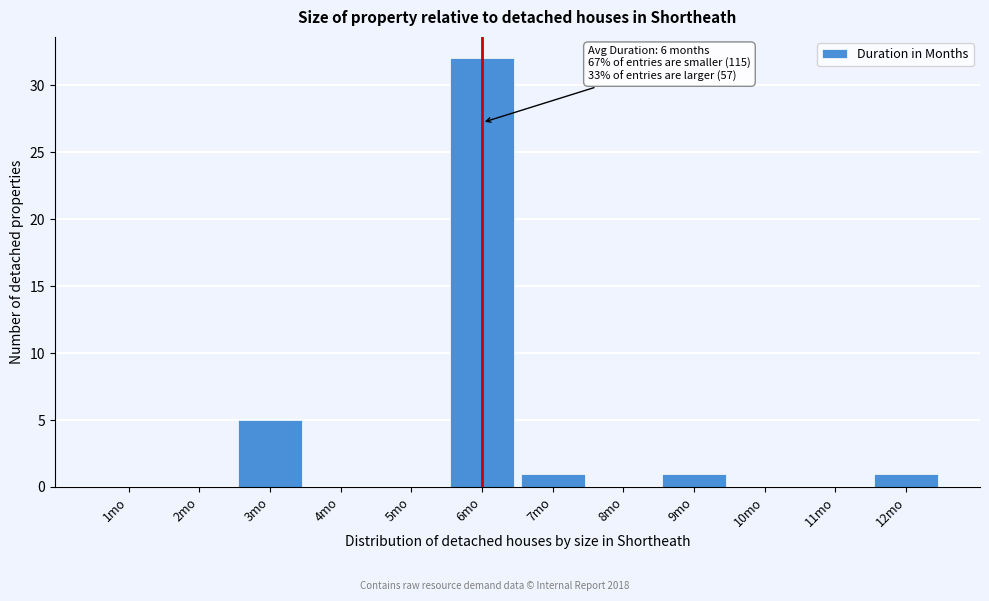

Over which range of the x-axis is the bar tallest?

5.5 to 6.5